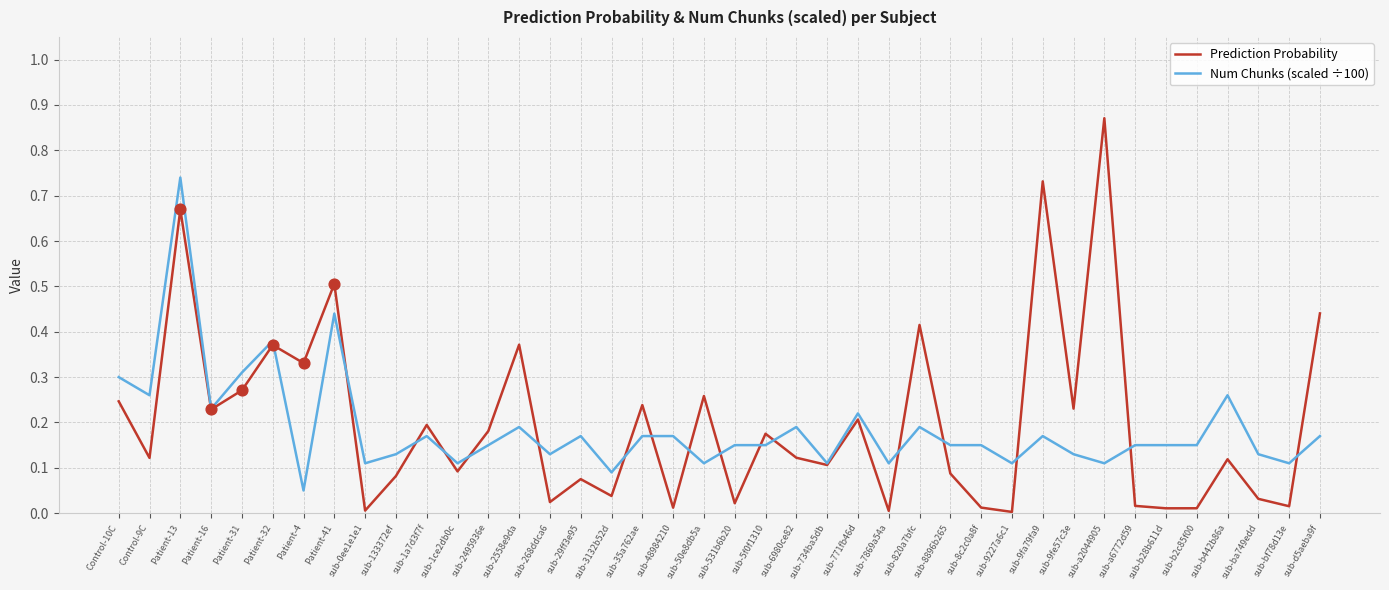

What are all the series names shown in the legend?

Prediction Probability, Num Chunks (scaled ÷100)